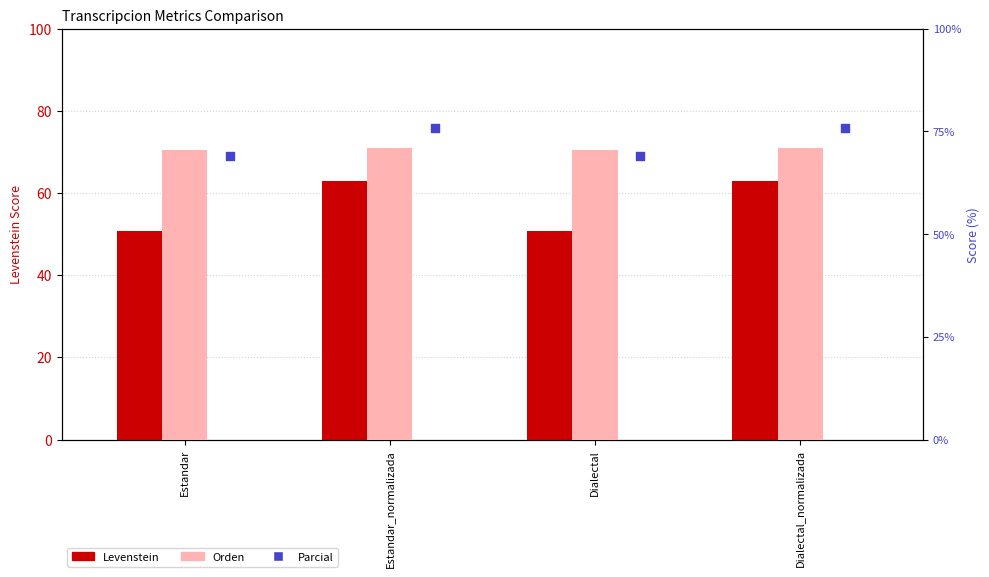

What are all the series names shown in the legend?

Levenstein, Orden, Parcial